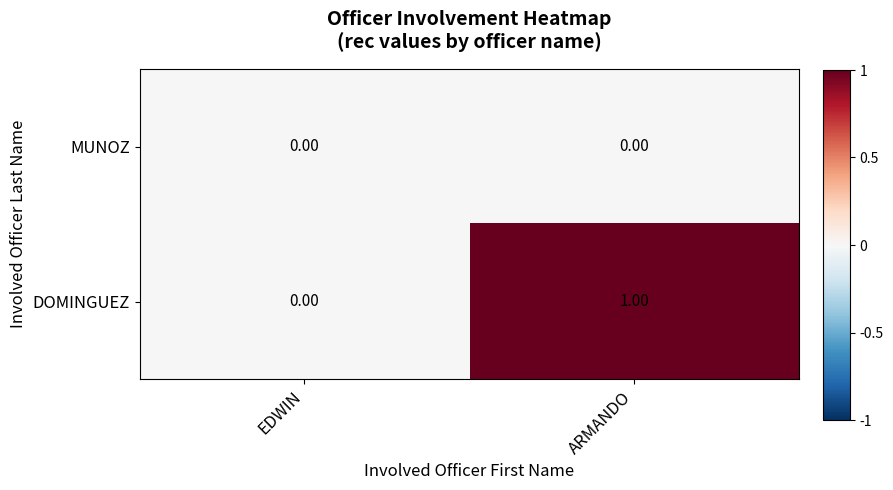

At which category does the chart reach its peak across all series?

ARMANDO